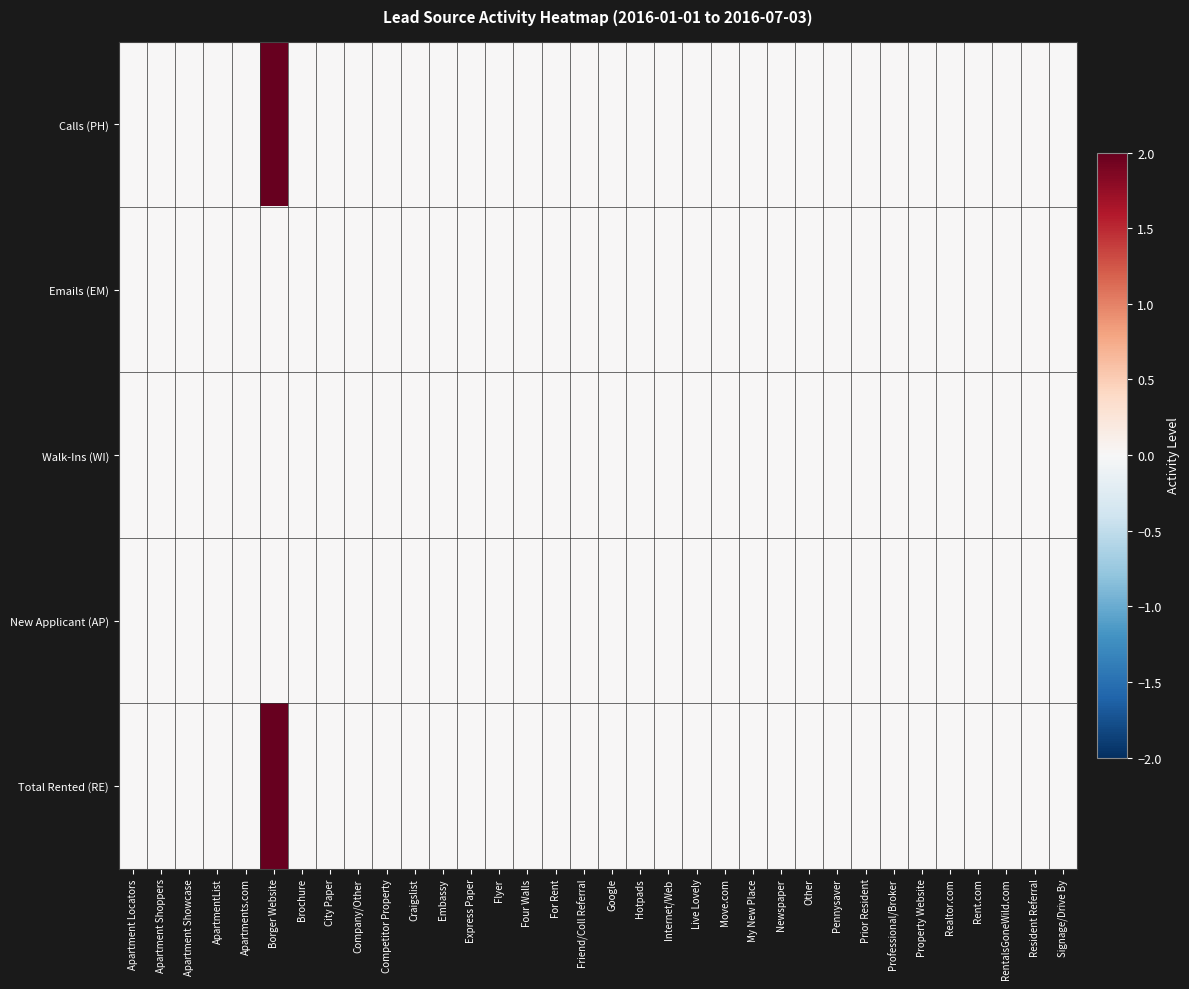

Count the number of categories in the chart.

34